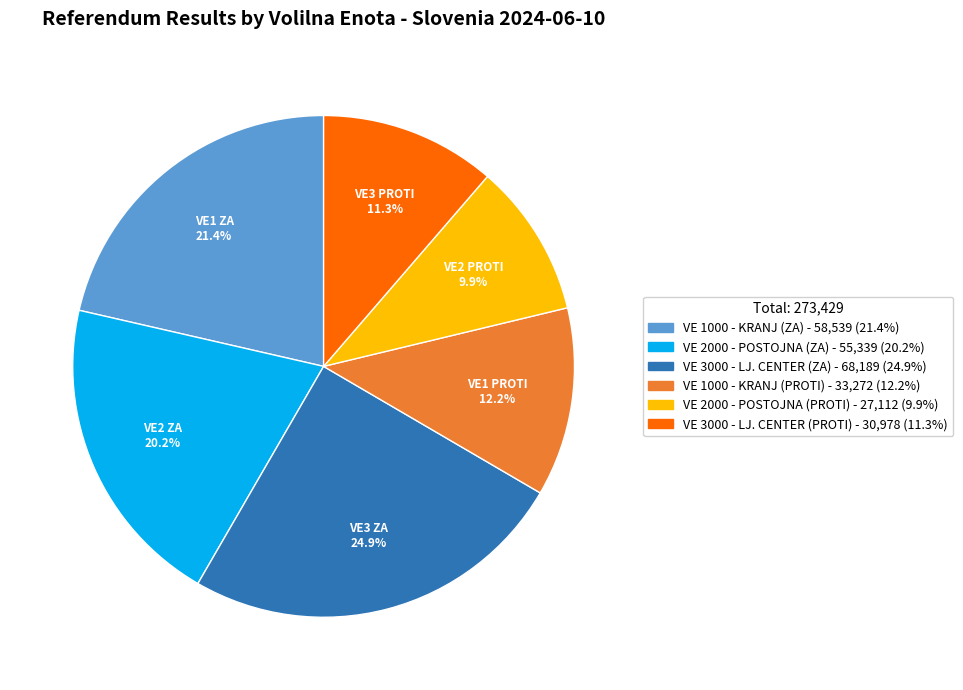

Is there any slice that represents more than half of the pie?

No